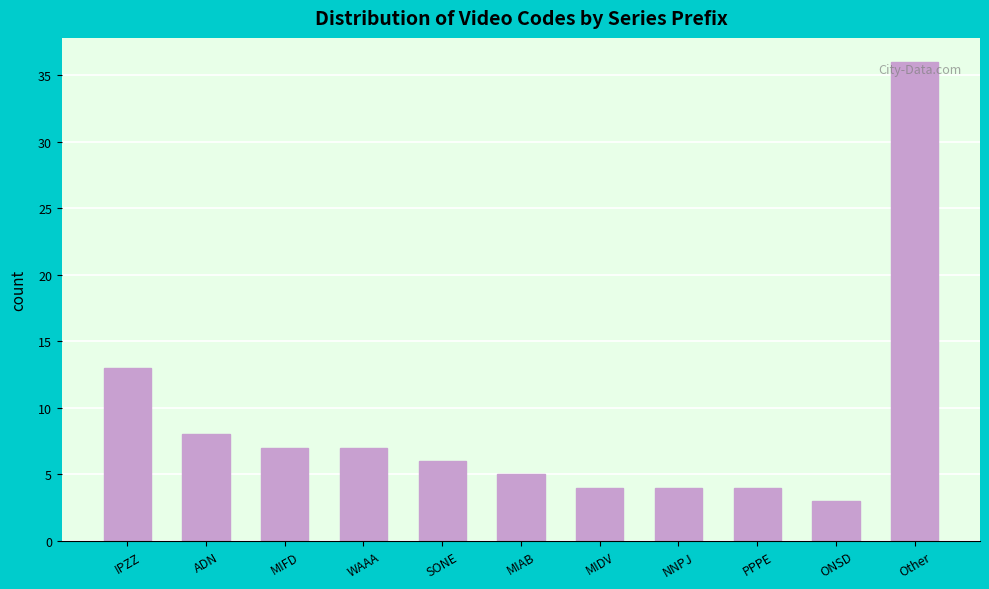

Reading left to right, list all the values displayed in this chart.

13	8	7	7	6	5	4	4	4	3	36